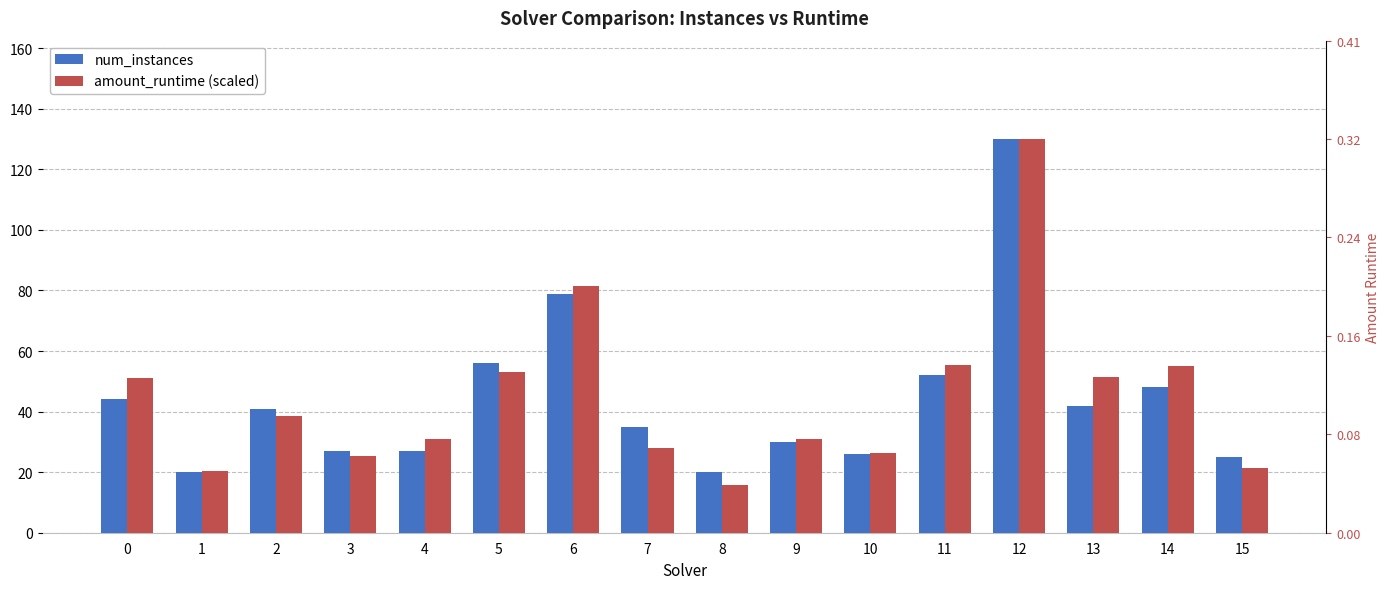

Reading left to right, extract all data points from this chart.

num_instances: 44.0	20.0	41.0	27.0	27.0	56.0	79.0	35.0	20.0	30.0	26.0	52.0	130.0	42.0	48.0	25.0
amount_runtime (scaled): 51.0	20.5	38.5	25.3	30.9	53.0	81.5	28.1	15.6	30.9	26.5	55.4	130.0	51.4	55.0	21.3